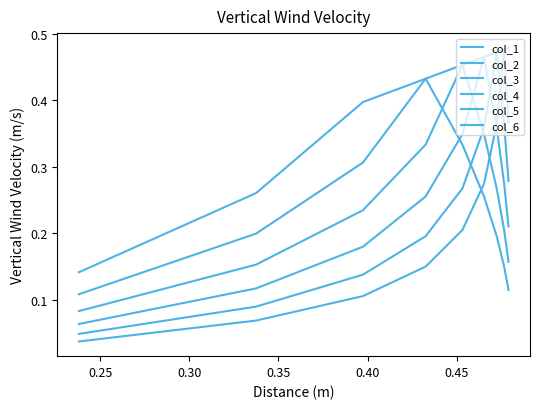

List the series in order of their peak value, highest first.

col_1, col_2, col_3, col_4, col_5, col_6